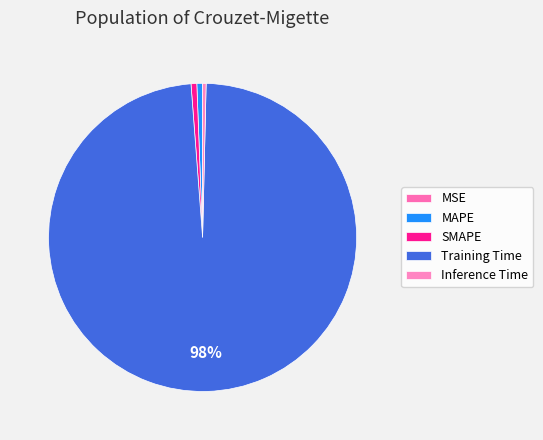

What percentage is the SMAPE slice, to the nearest percent?

1%